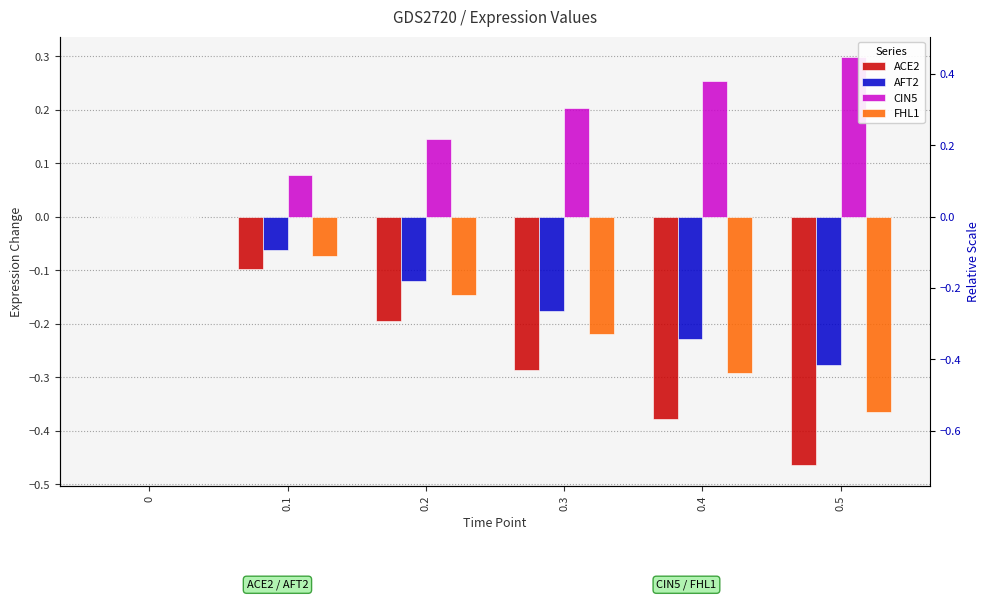

The AFT2 series shows -0.1 at 0.2. True or false?

True